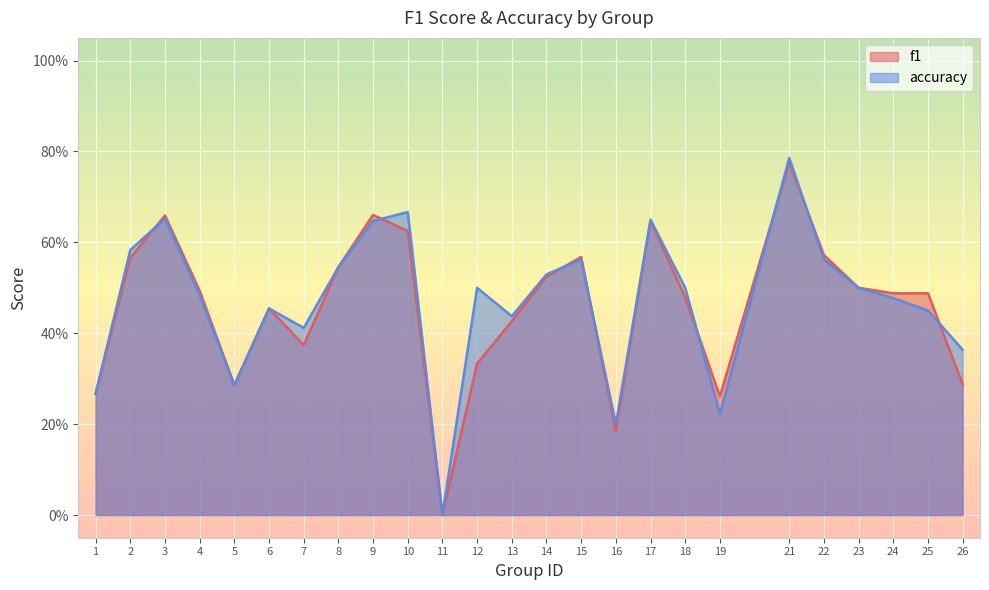

What is the difference between the maximum and minimum values in the f1 series?

0.8